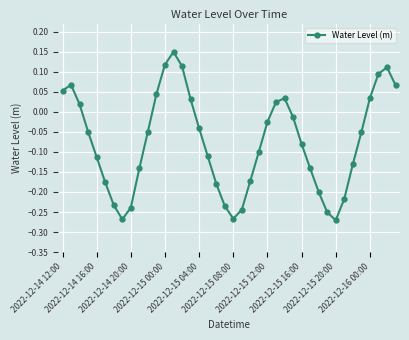

How many lines are shown in the chart?

1